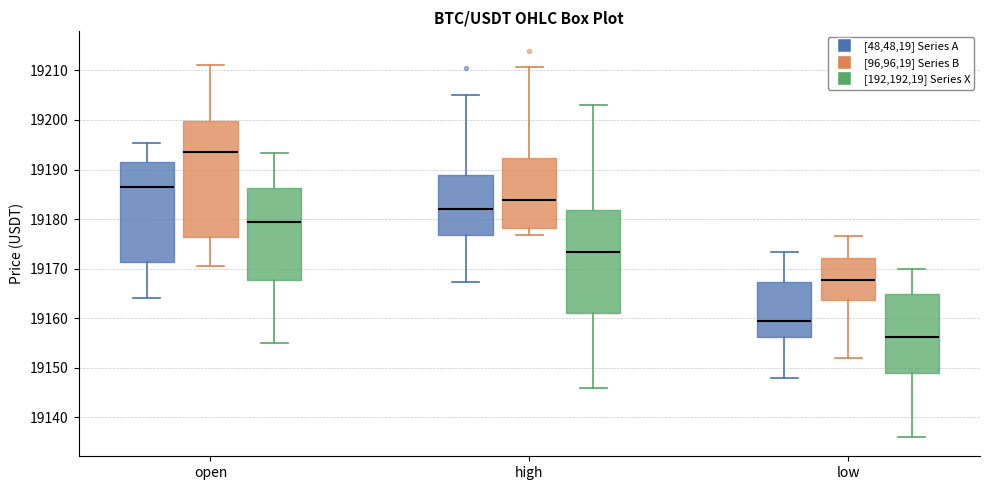

Which box is the tallest, from its lower edge to its upper edge?

open ([96,96,19] Series B)